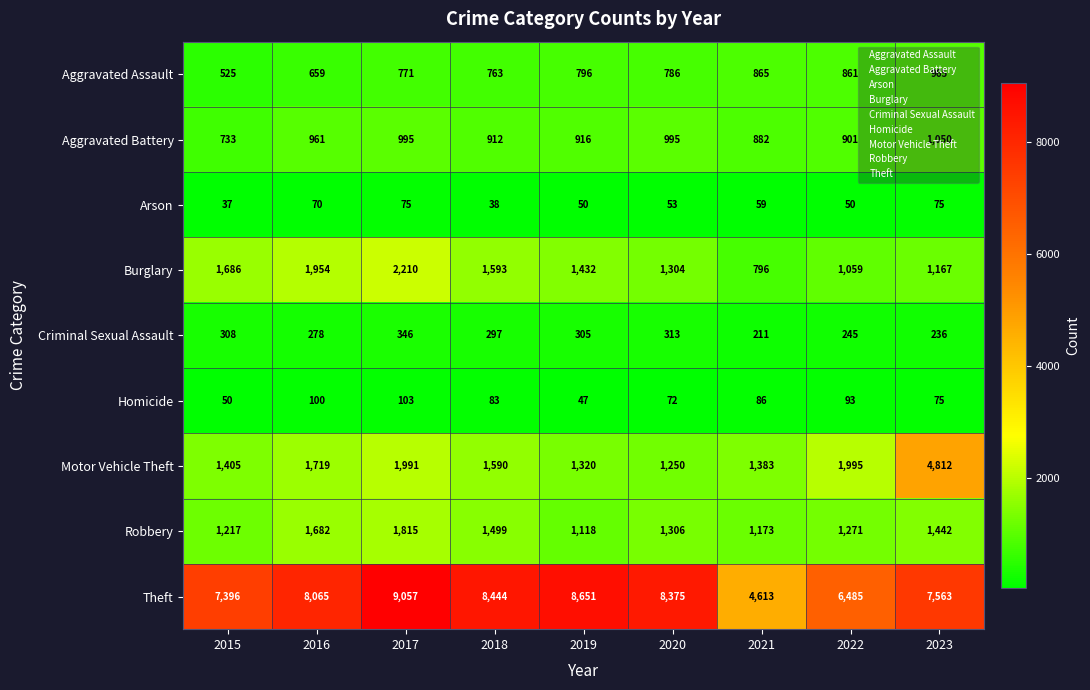

Rank the categories by Aggravated Assault value from highest to lowest.

2023, 2021, 2022, 2019, 2020, 2017, 2018, 2016, 2015